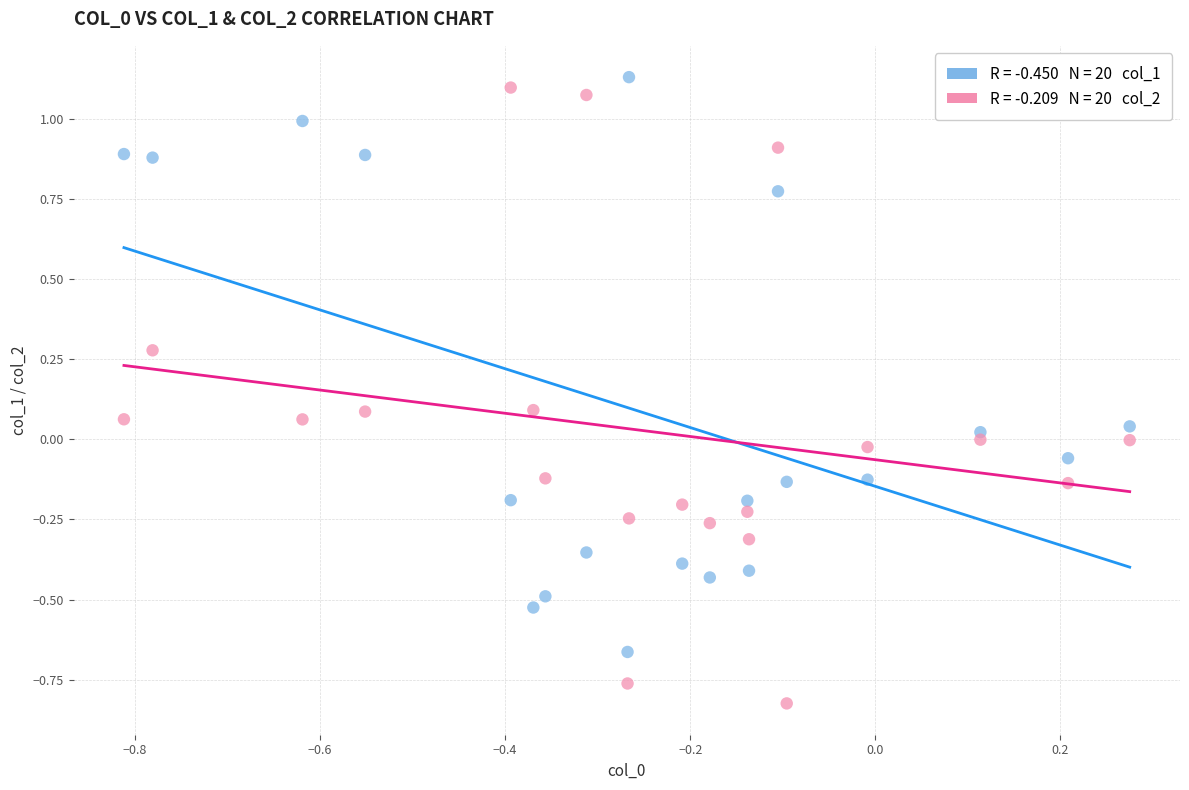

Across all data points, what is the range of Y values (max minus min)?

2.0